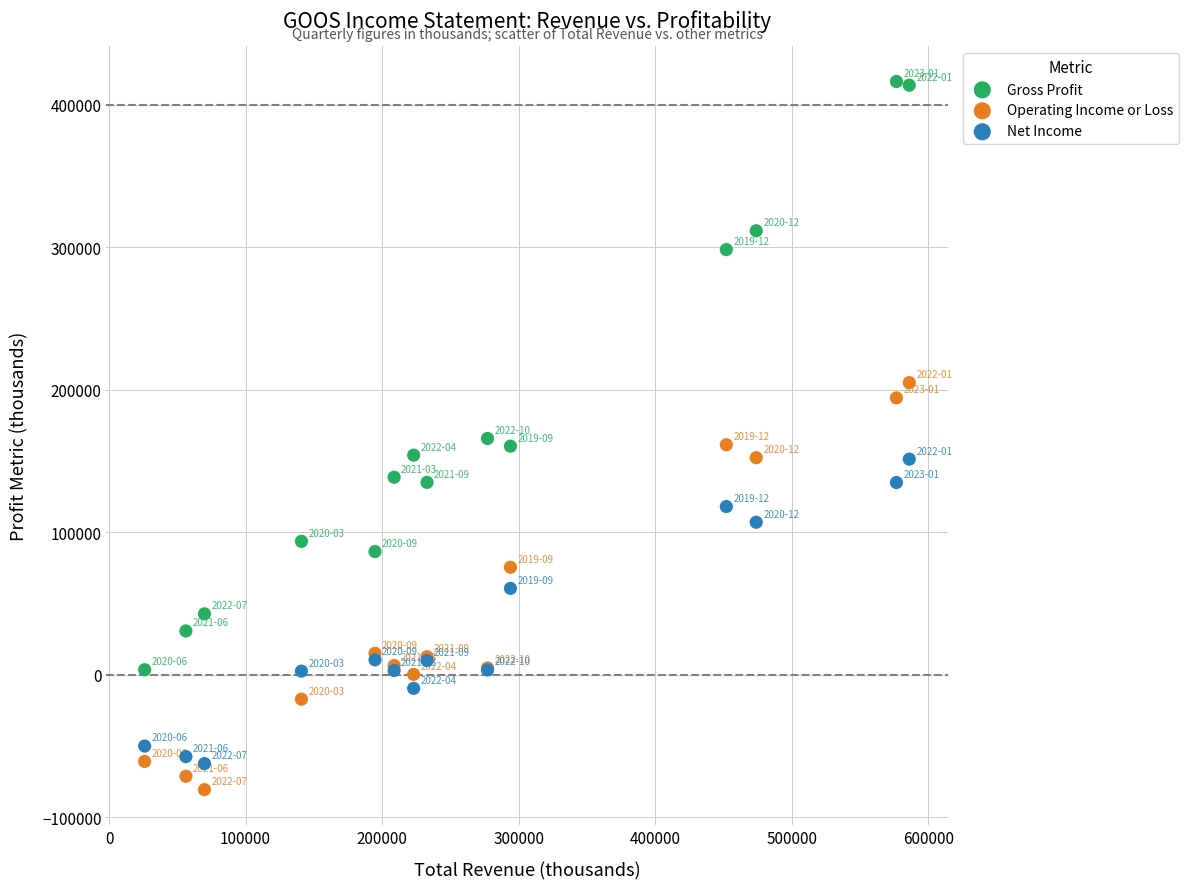

What is the X range (max minus min) for the scatter plot?

560000